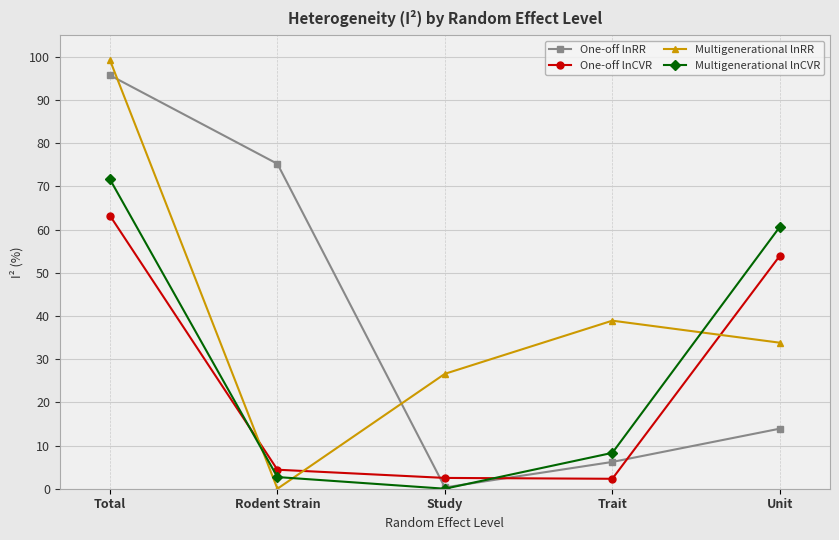

Is the value of One-off lnRR at Total greater than the value of Multigenerational lnRR at Unit?

Yes